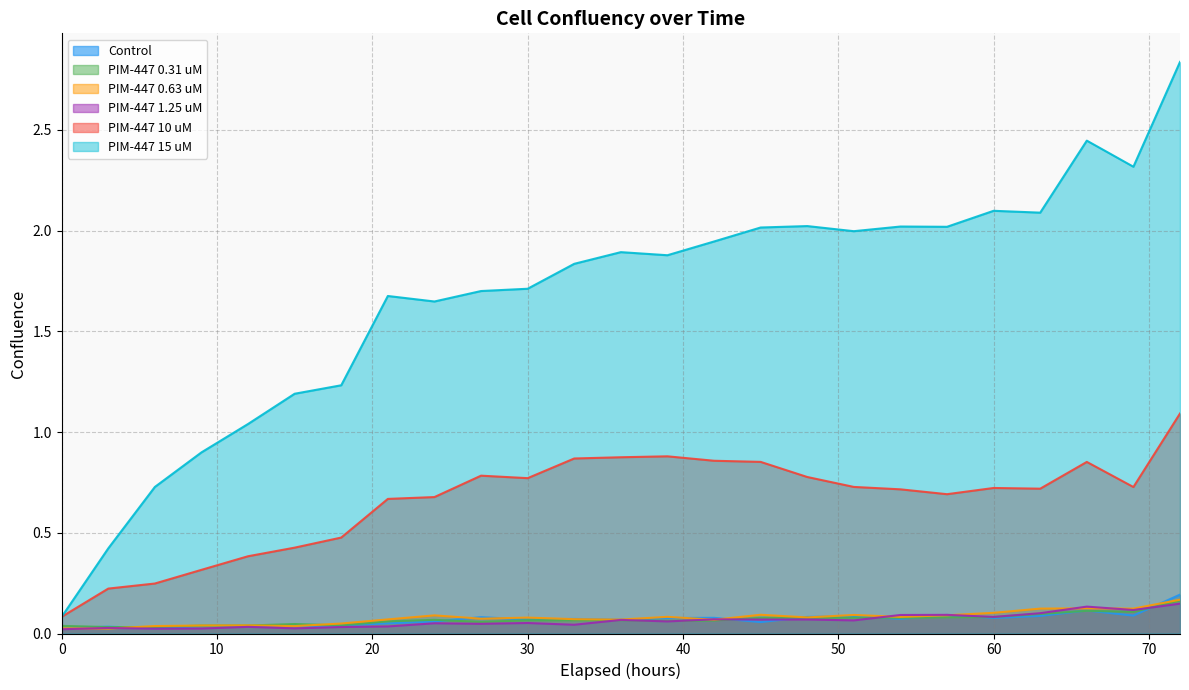

Which has a higher value, 51 or 21?

51